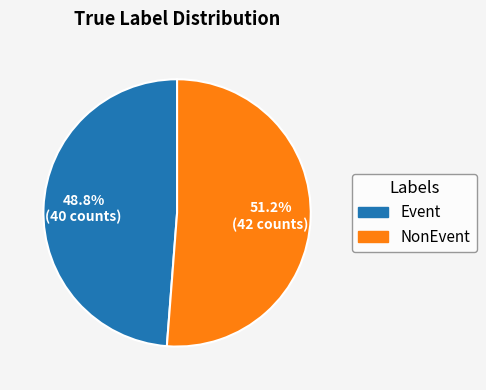

Combined, do Event and NonEvent account for over 50%?

Yes